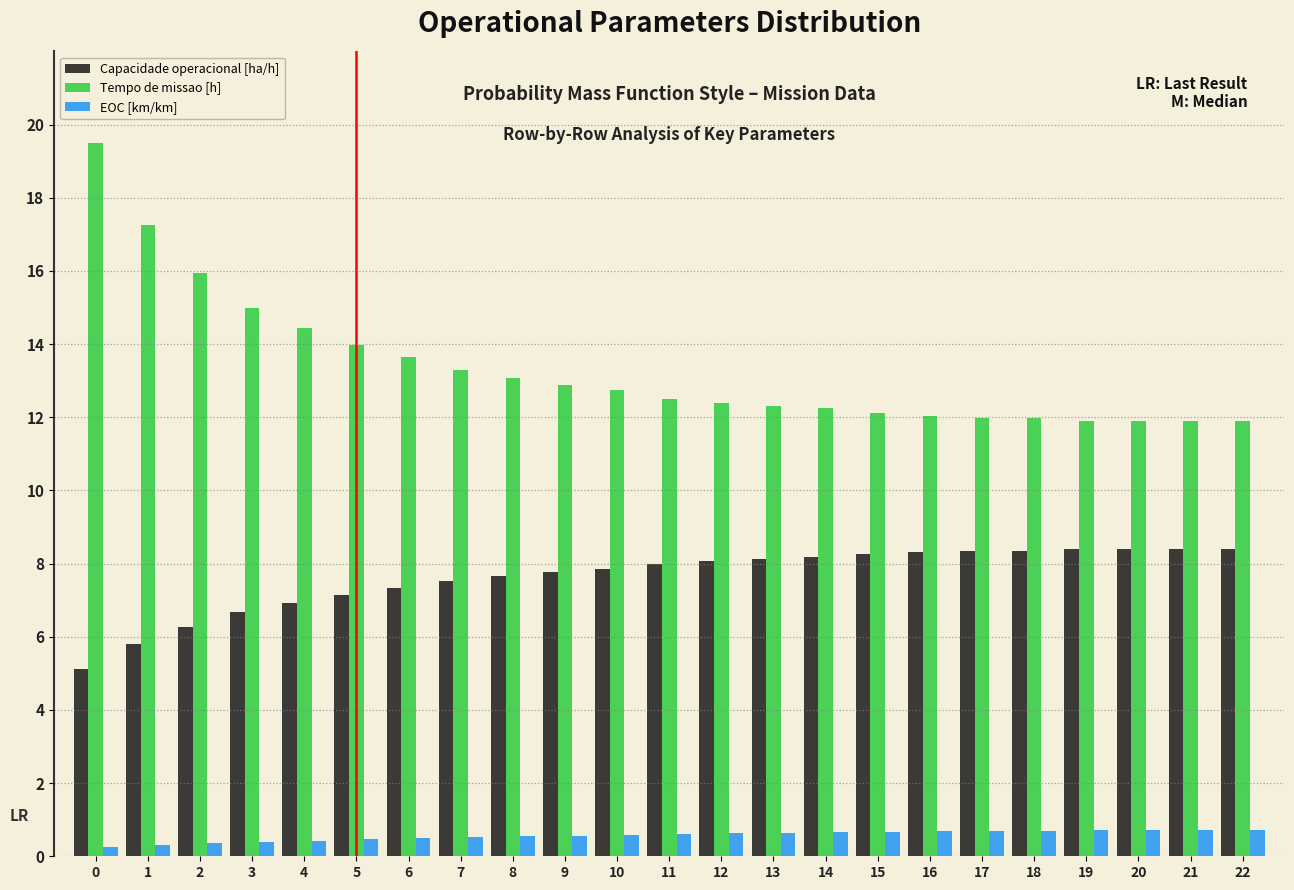

Rank the series by their average value, from lowest to highest.

EOC [km/km], Capacidade operacional [ha/h], Tempo de missao [h]